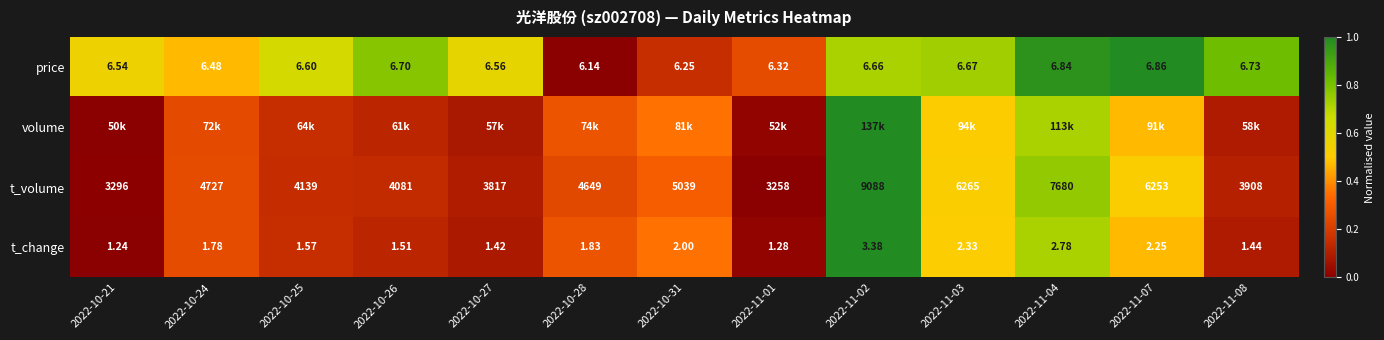

The t_change series shows 0.5 at 2022-11-03. True or false?

True